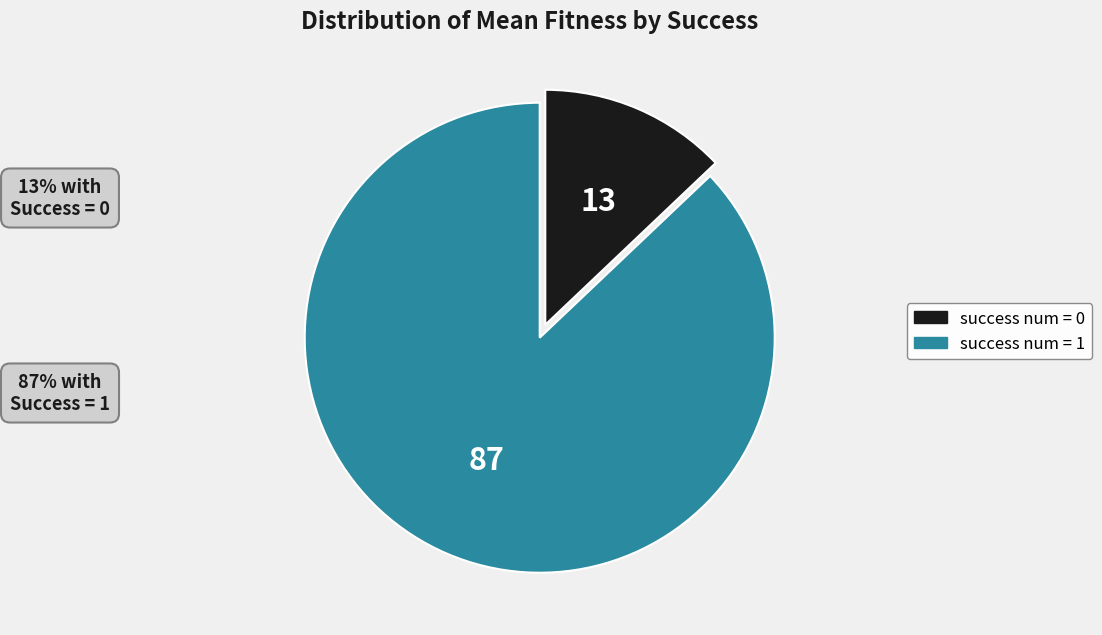

Which has a higher value, success num = 1 or success num = 0?

success num = 1